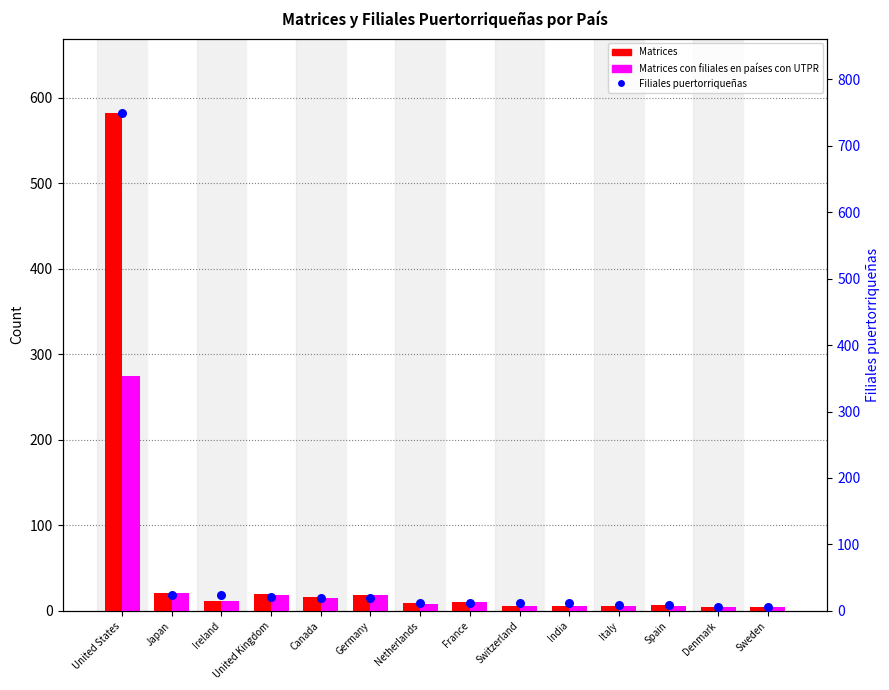

Which series has the largest total across all categories?

Filiales puertorriqueñas